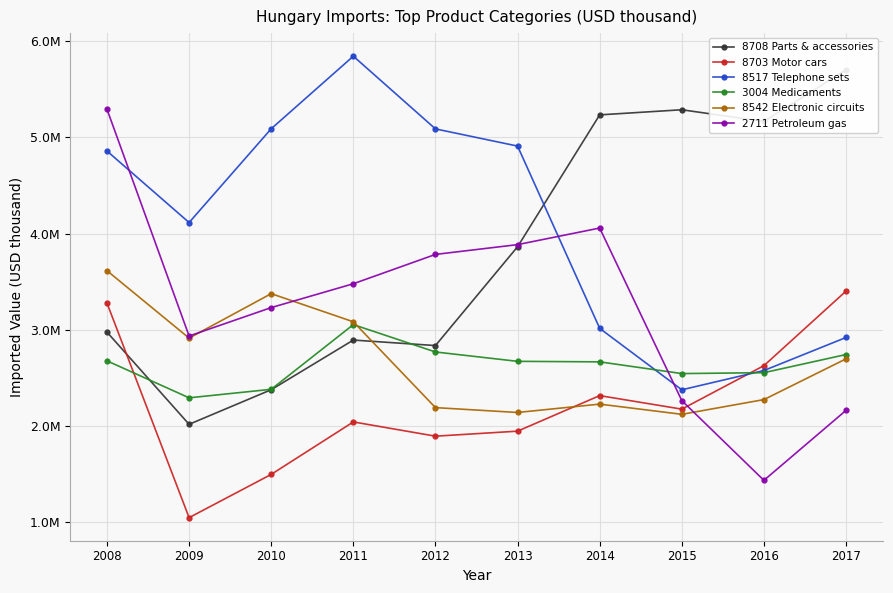

At how many categories does at least one series exceed 4827385?

9